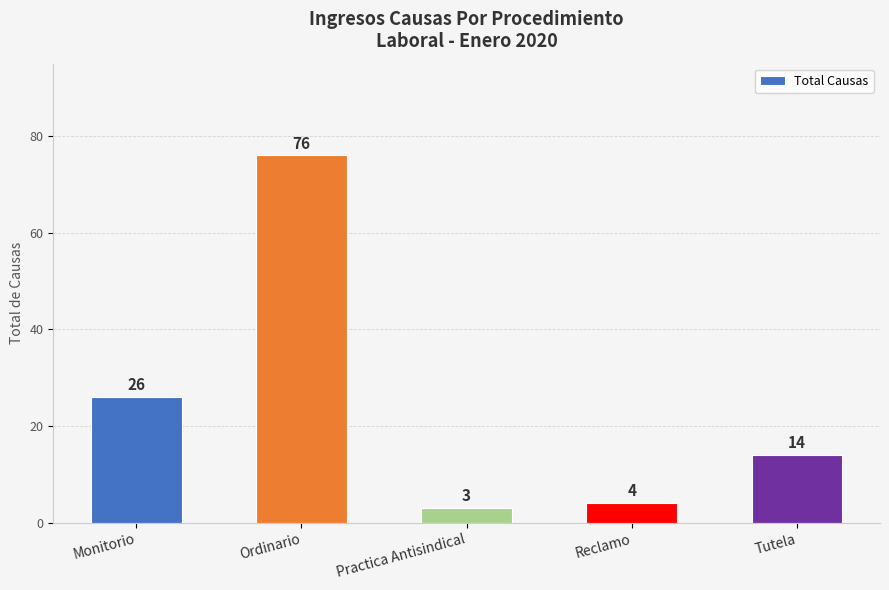

Where is the data nearest to the value 39?

Monitorio